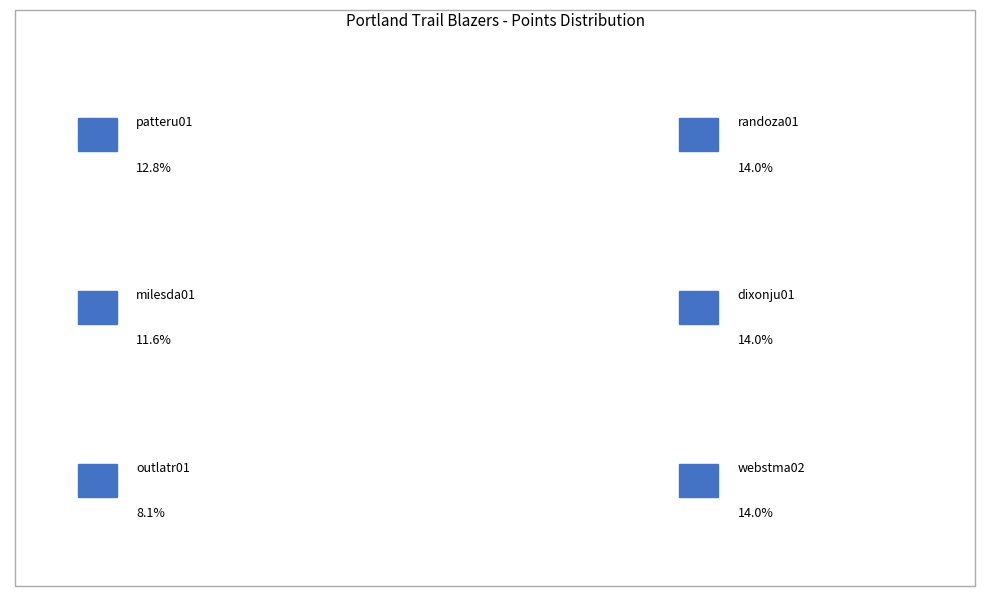

To the nearest percent, what percentage of the pie is randoza01?

14%